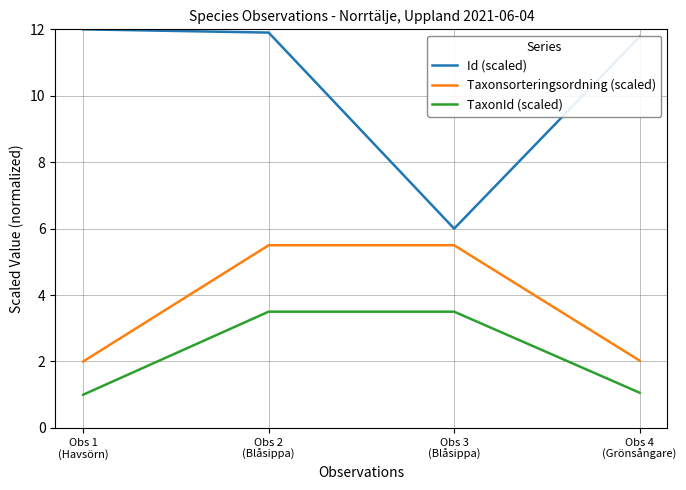

Does the chart have visible grid lines?

Yes